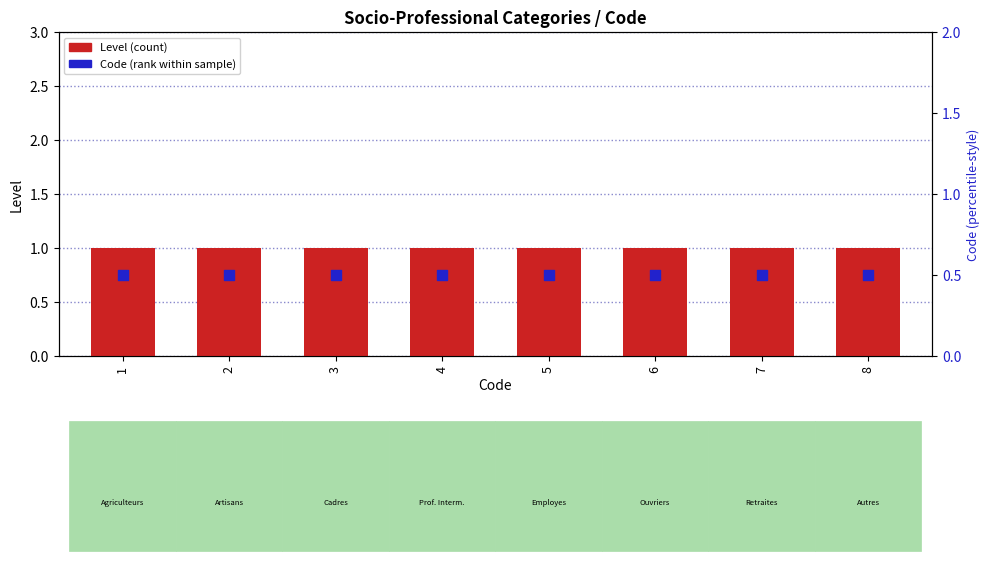

Is the value of Code value at 7 greater than the value of Level at 3?

No